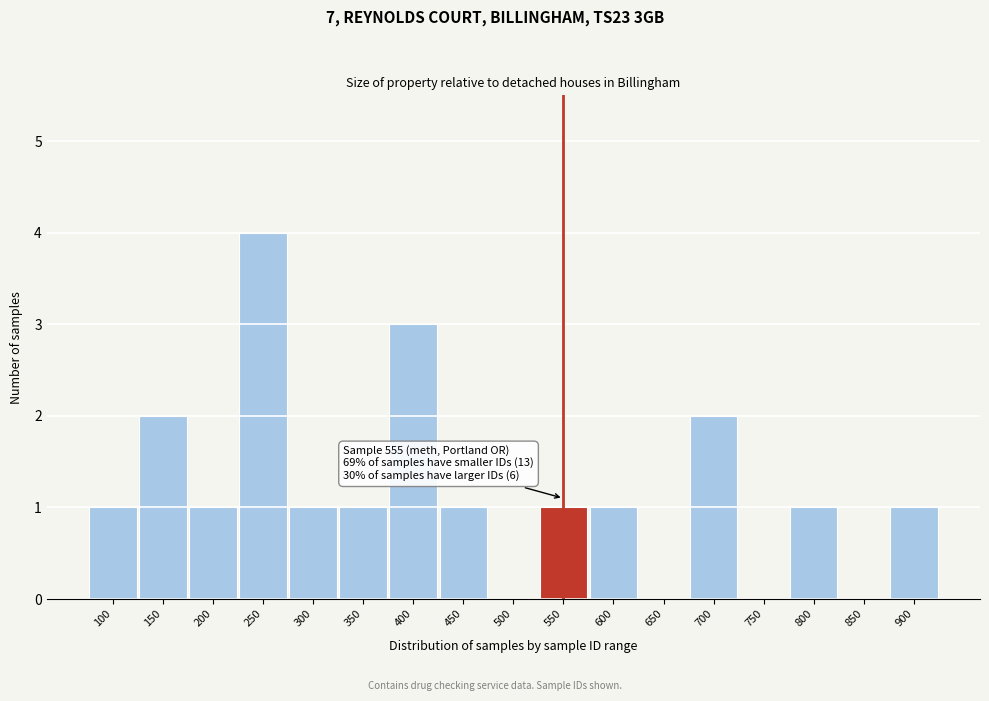

Reading left to right, extract all data points from this chart.

100=1	150=2	200=1	250=4	300=1	350=1	400=3	450=1	500=0	550=1	600=1	650=0	700=2	750=0	800=1	850=0	900=1